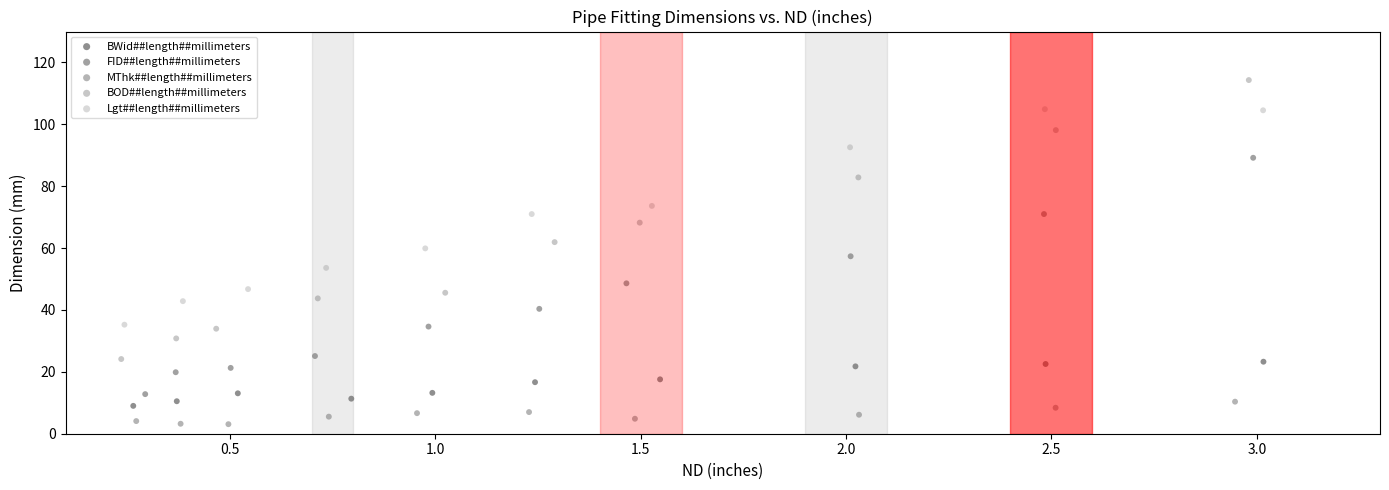

Which series reaches the maximum Y coordinate?

BOD##length##millimeters